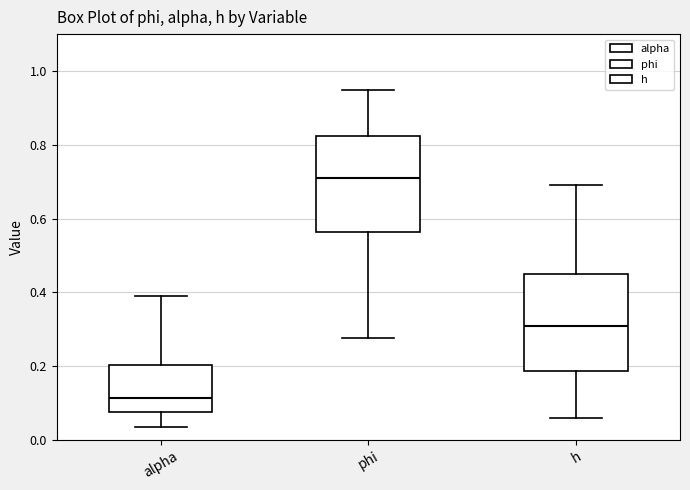

Which box has the highest median line?

phi